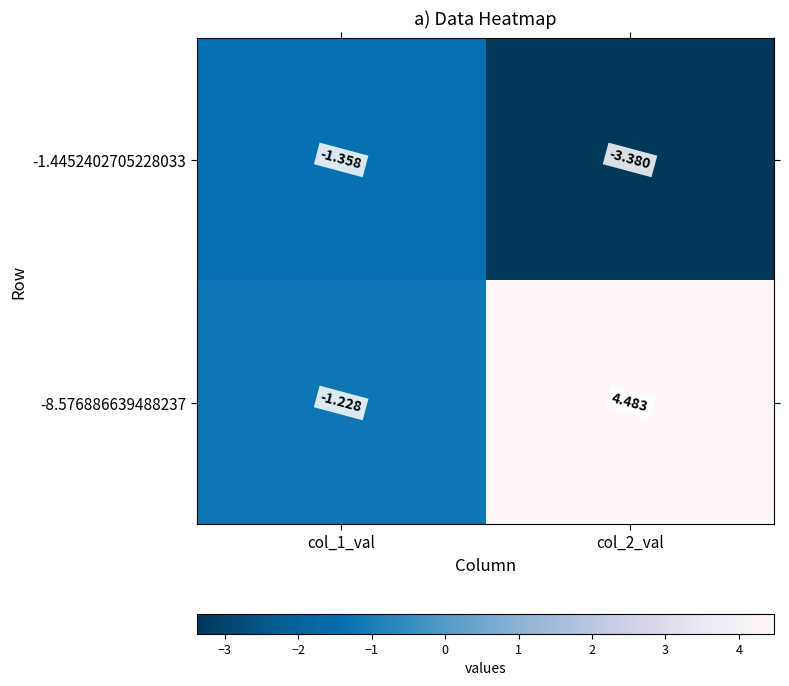

How many values in -8.576886639488237 are below zero?

1